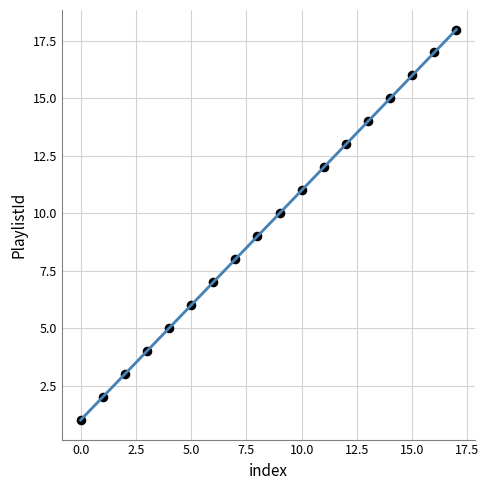

What is the range of Y values (max minus min)?

17